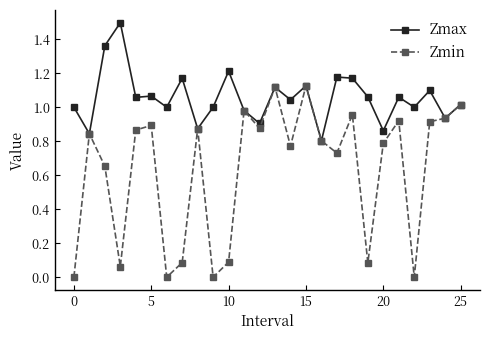

What is the highest value of the Zmax series?

1.5